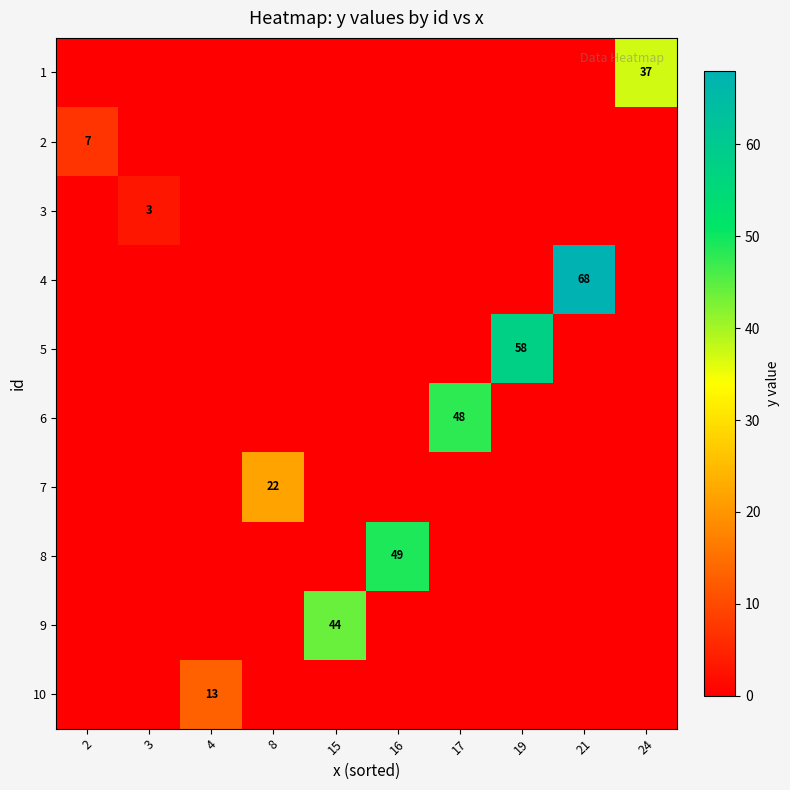

At which category is the sum across all series the highest?

21